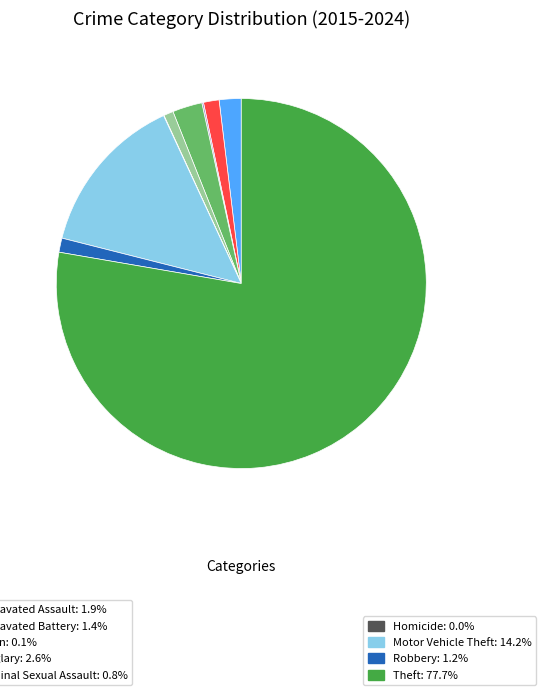

Is there any slice that represents more than half of the pie?

Yes